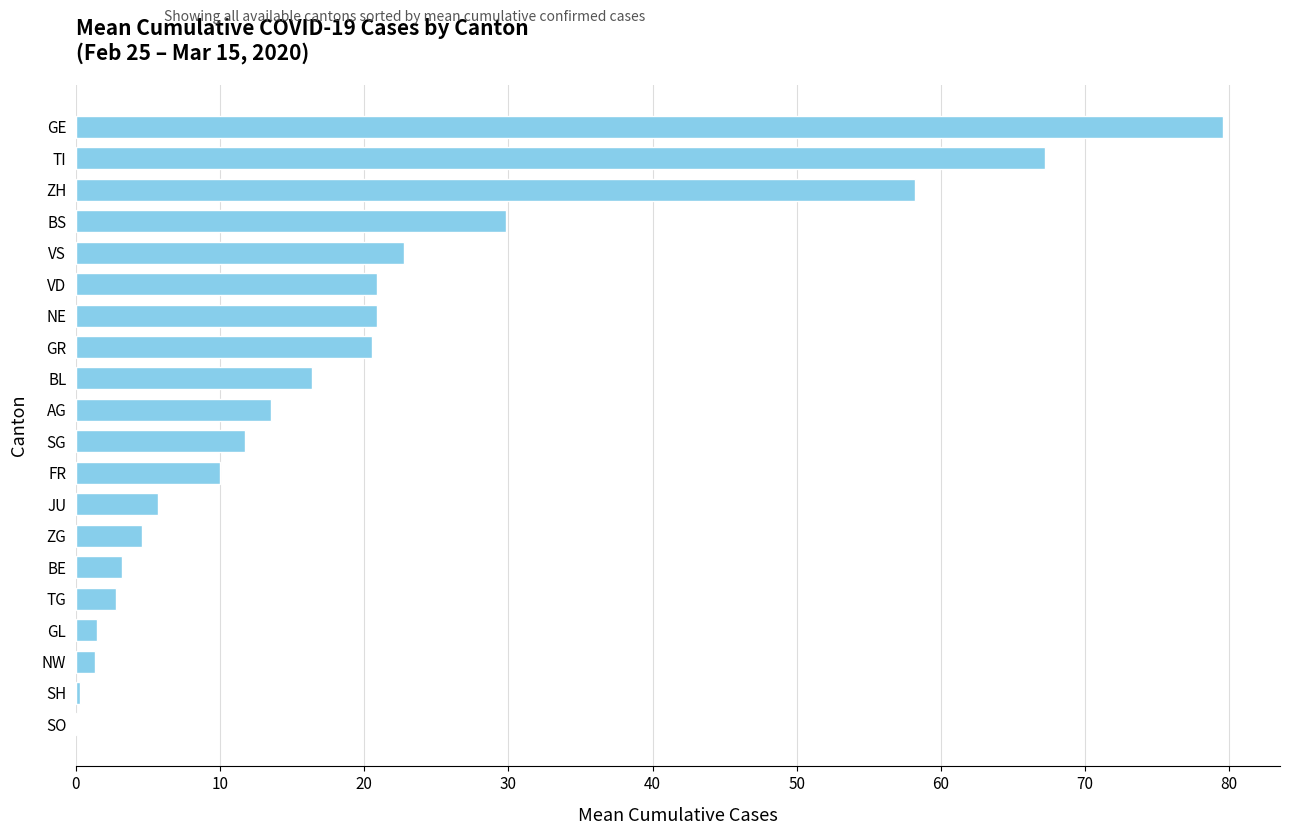

What is the sum of all values?

390.9